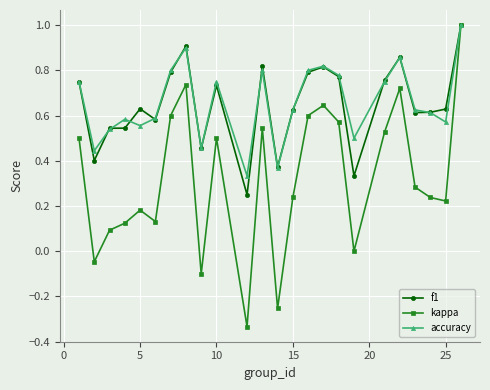

How many interior local valleys does the kappa series have?

7